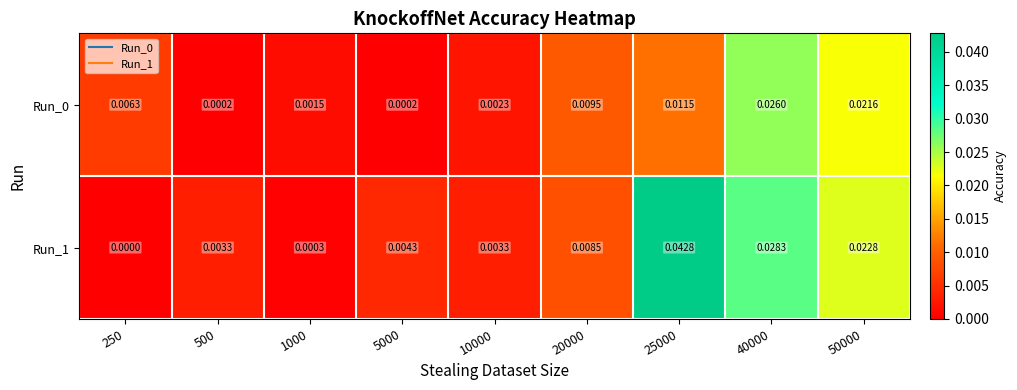

Which has a higher value, 1000 or 40000?

40000